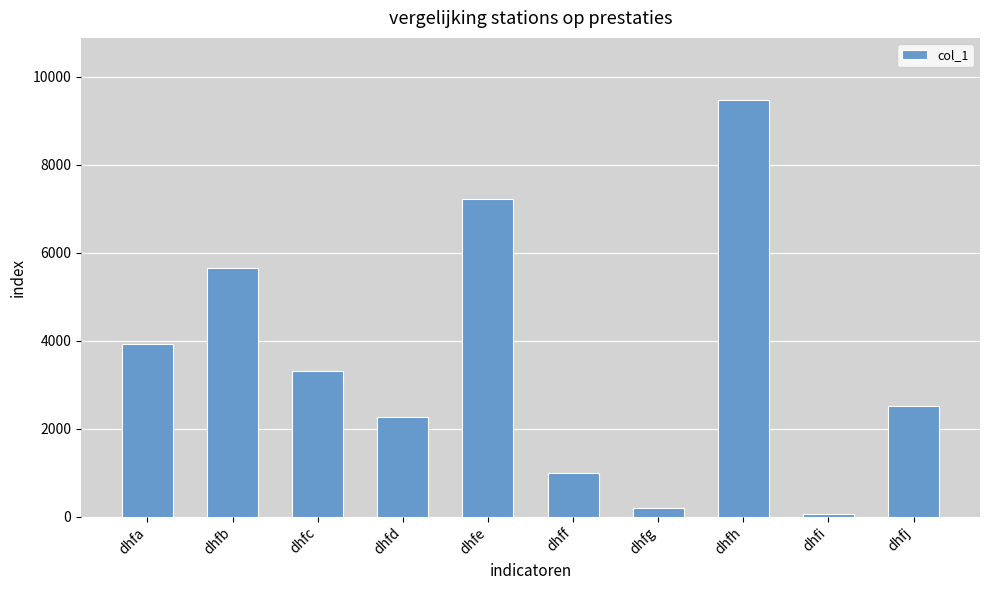

How many values are below 3309?

5